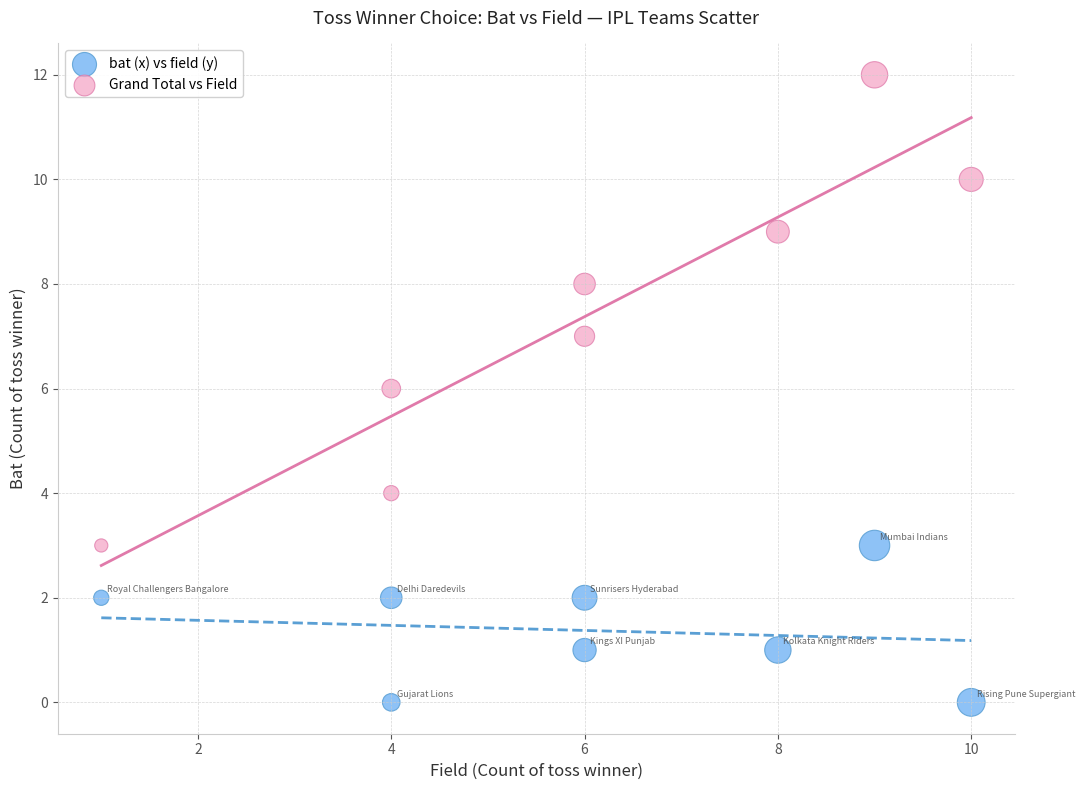

Which series reaches the maximum Y coordinate?

Grand Total vs Field